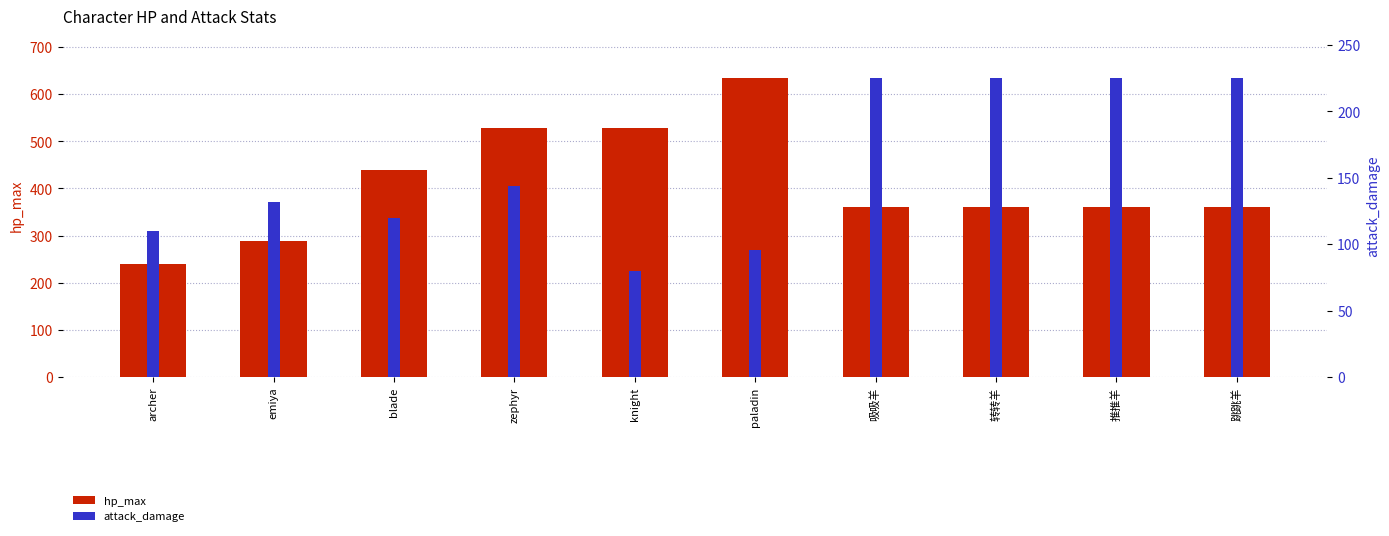

How many bars are there in each group?

2